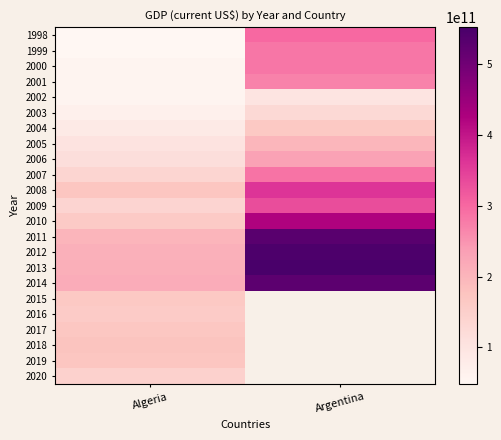

Which series has the largest range (max minus min)?

2013